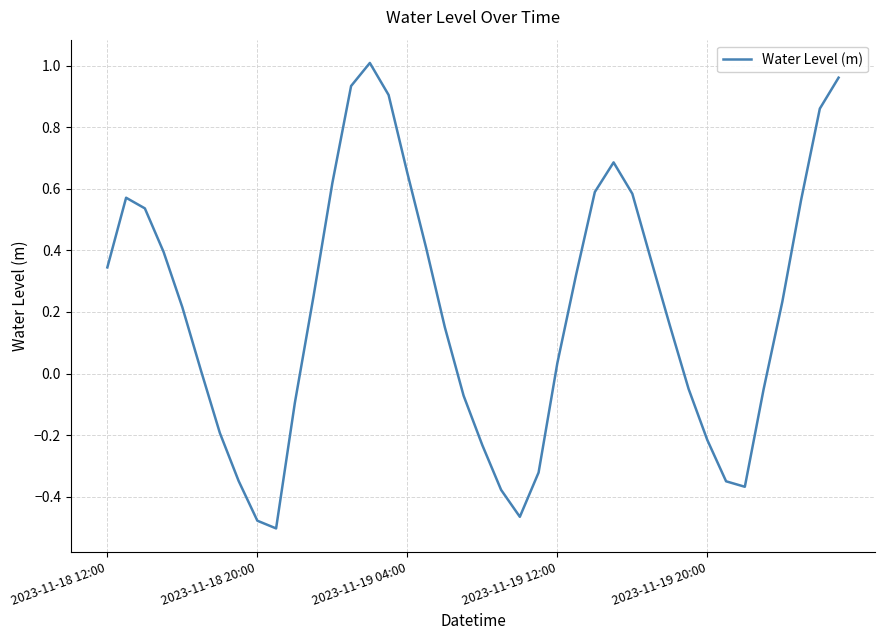

What is the difference between the maximum and minimum values?

1.5